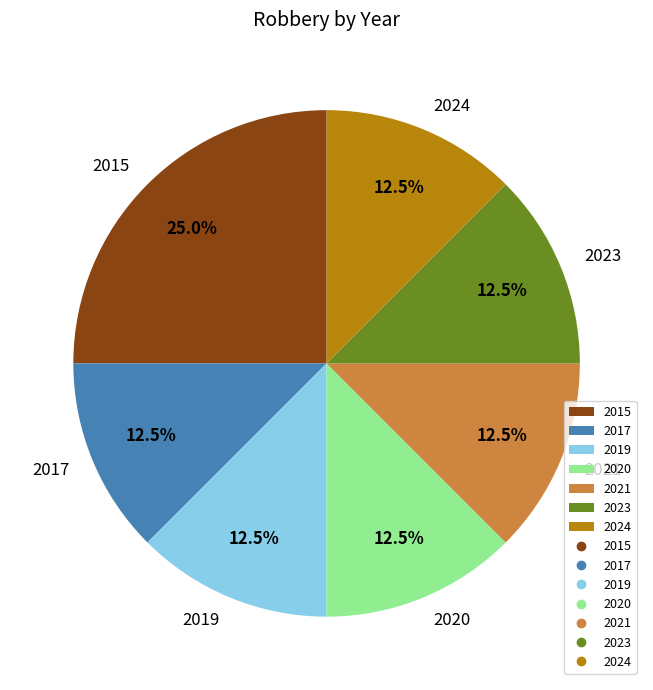

Does 2017 represent more than half of the total?

No